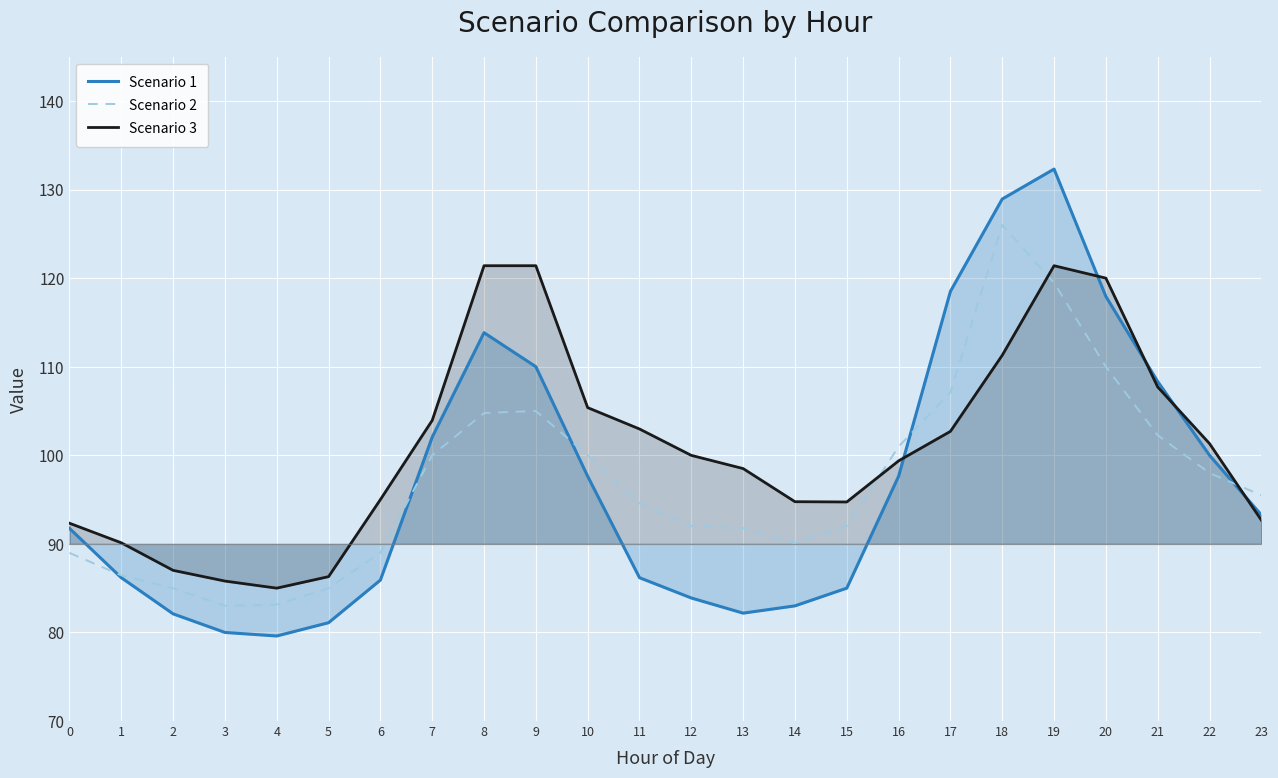

Where do Scenario 1 and Scenario 3 first cross each other?

16 and 17